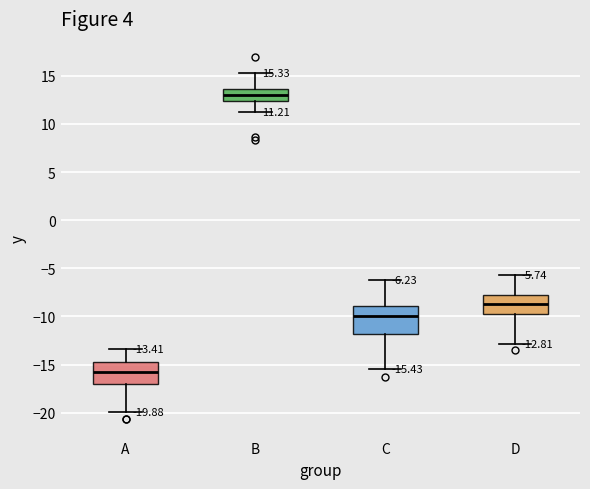

Which box's median line is the highest?

B